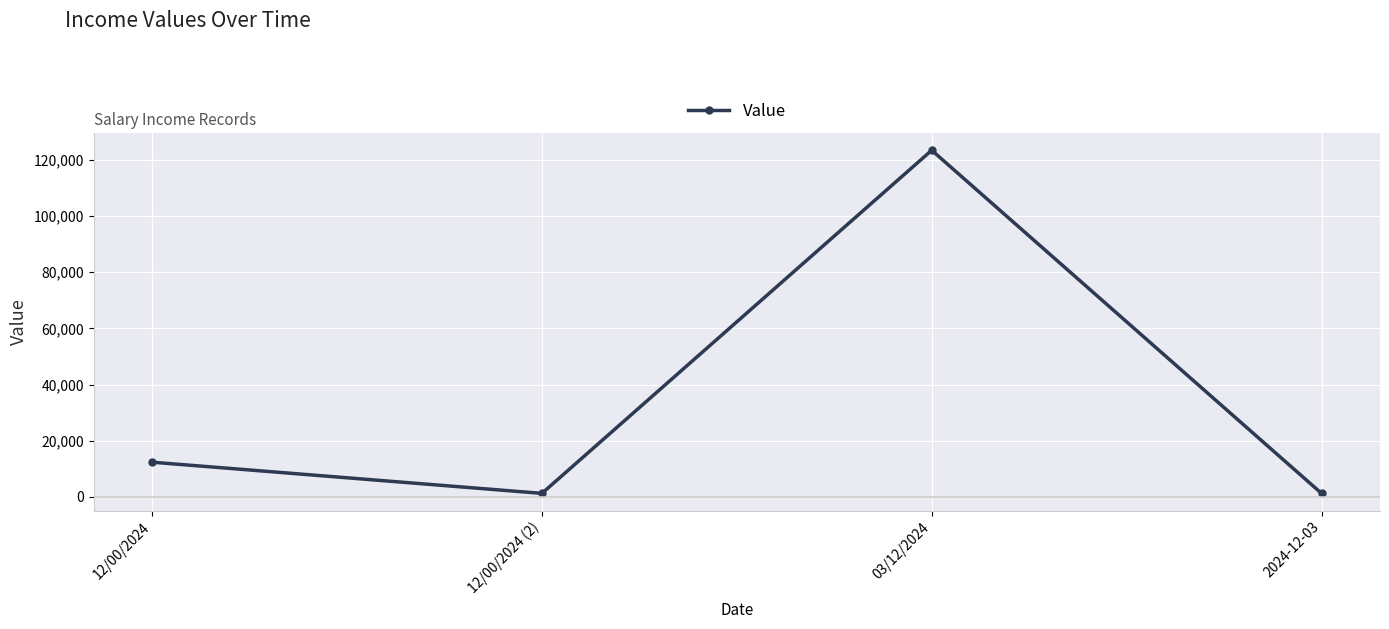

Where is the data nearest to the value 62345?

12/00/2024